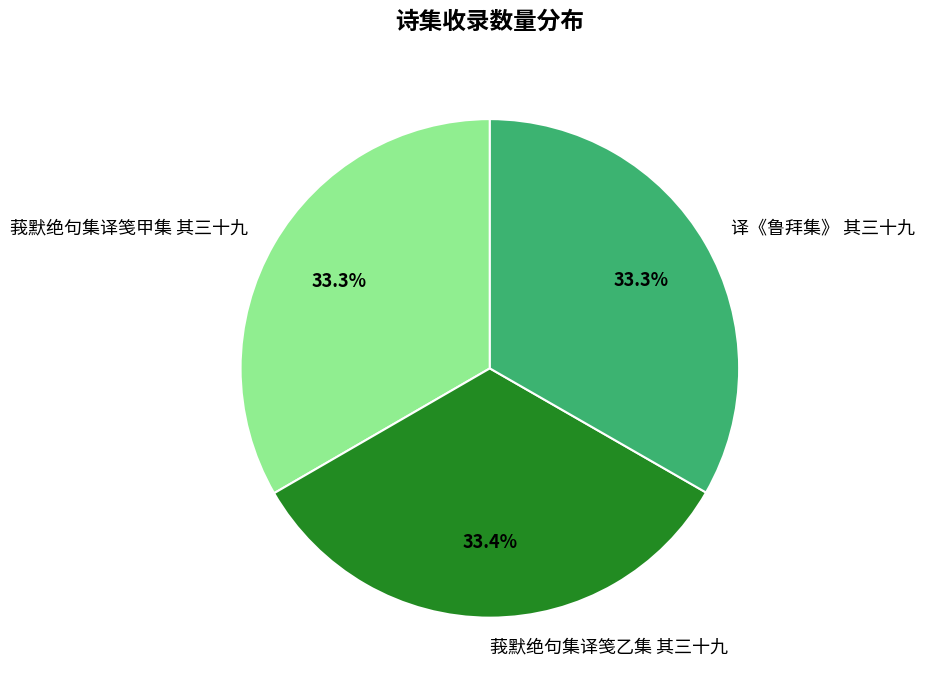

Is it true that 莪默绝句集译笺甲集 其三十九 is 27% of the pie?

False